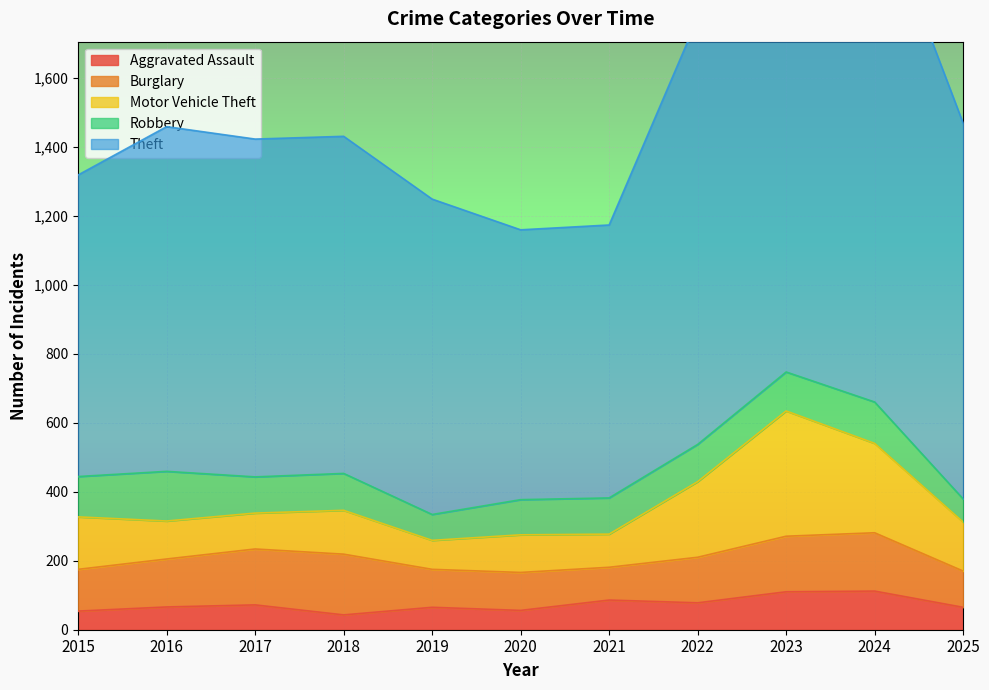

Rank the series at 2015 from highest to lowest value.

Theft, Motor Vehicle Theft, Burglary, Robbery, Aggravated Assault